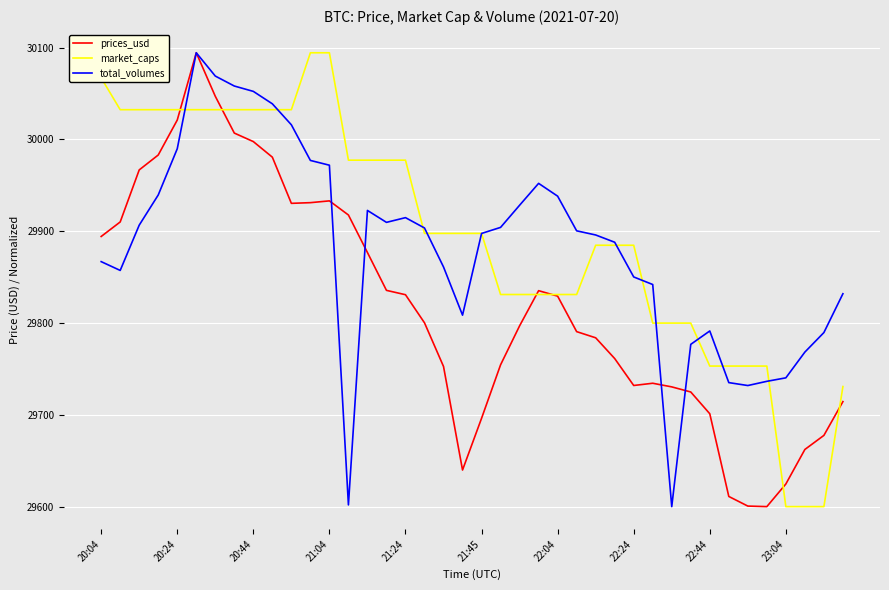

After their last crossing, which series has the higher values: market_caps or total_volumes?

total_volumes